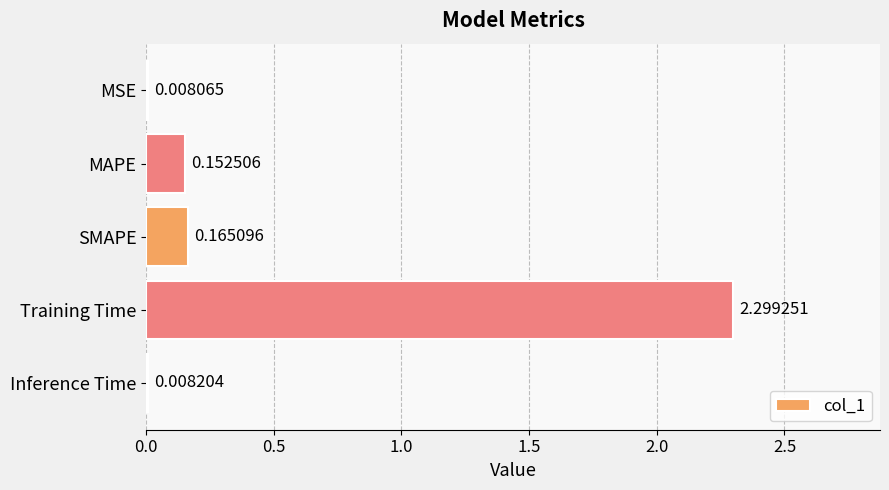

What is the sum of all values?

2.6